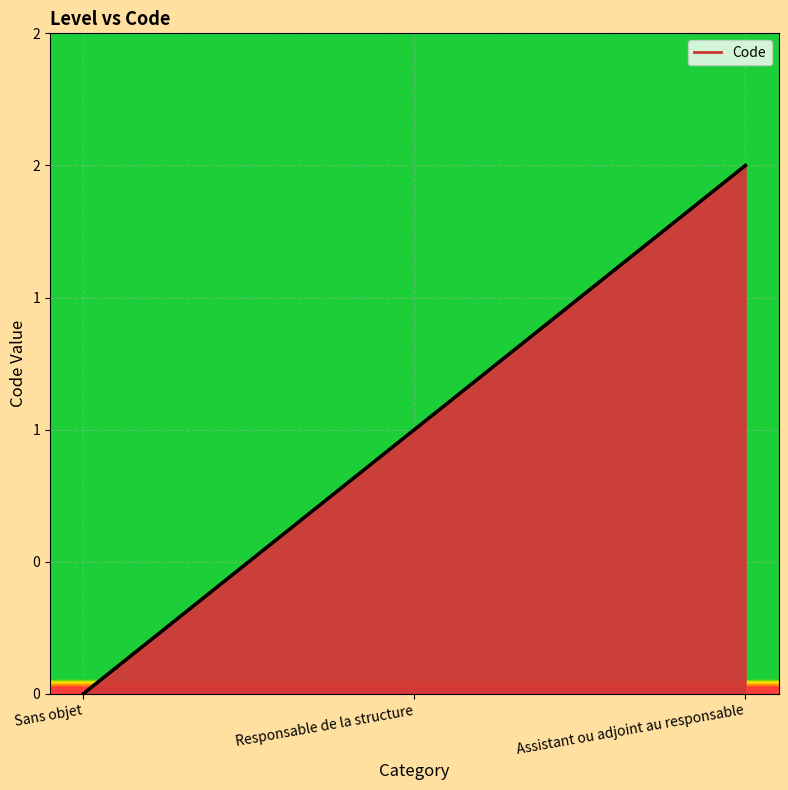

What is the value of the 2nd point from the left?

1